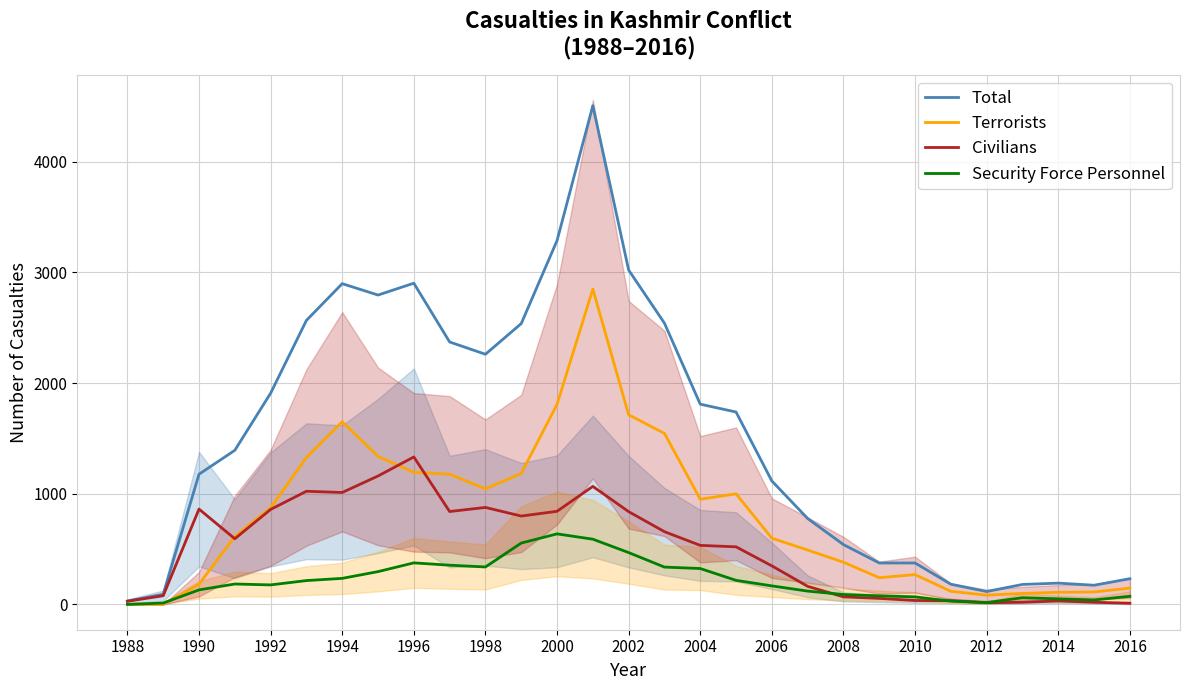

Rank the series by their maximum value, from highest to lowest.

Total, Terrorists, Civilians, Security Force Personnel